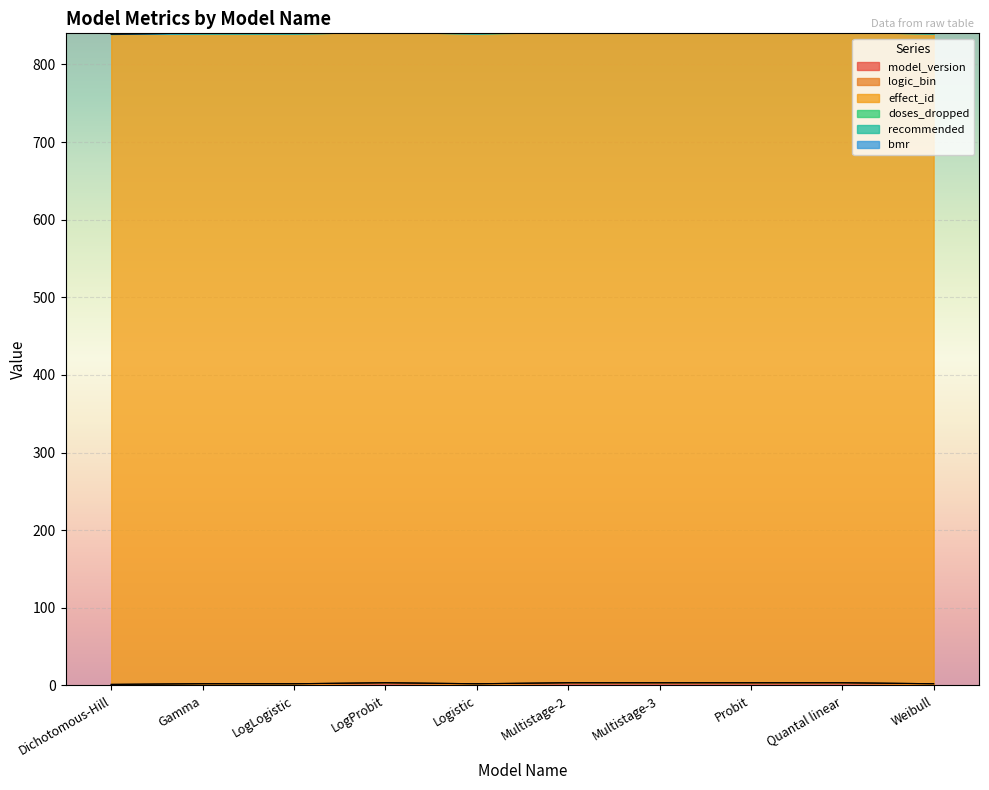

True or false: model_version and effect_id intersect in this chart.

False